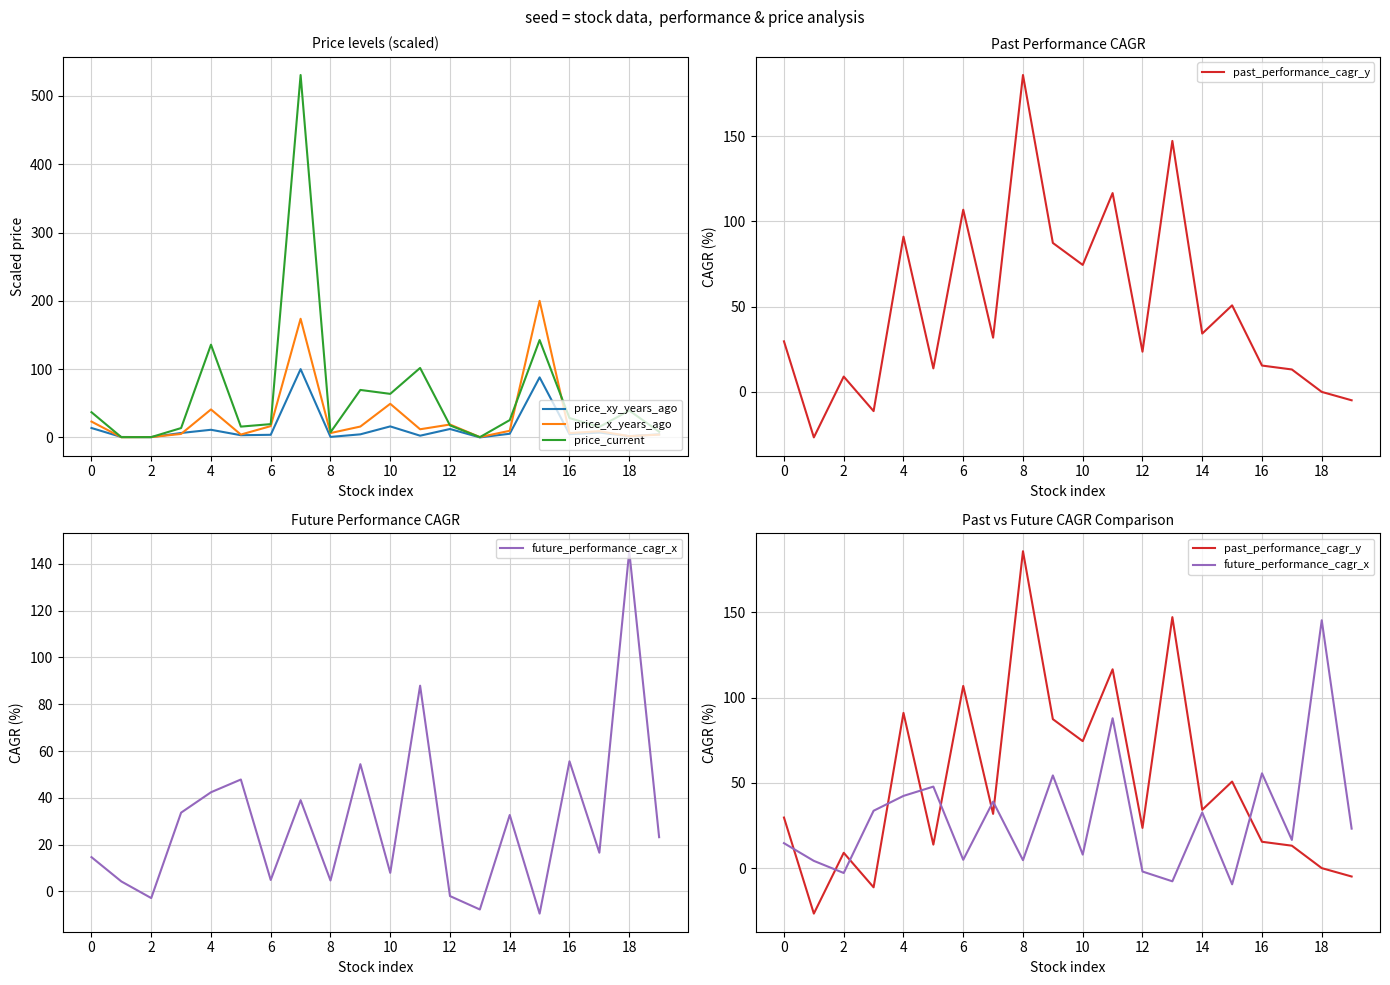

What is the maximum value for price_x_years_ago?

200.0